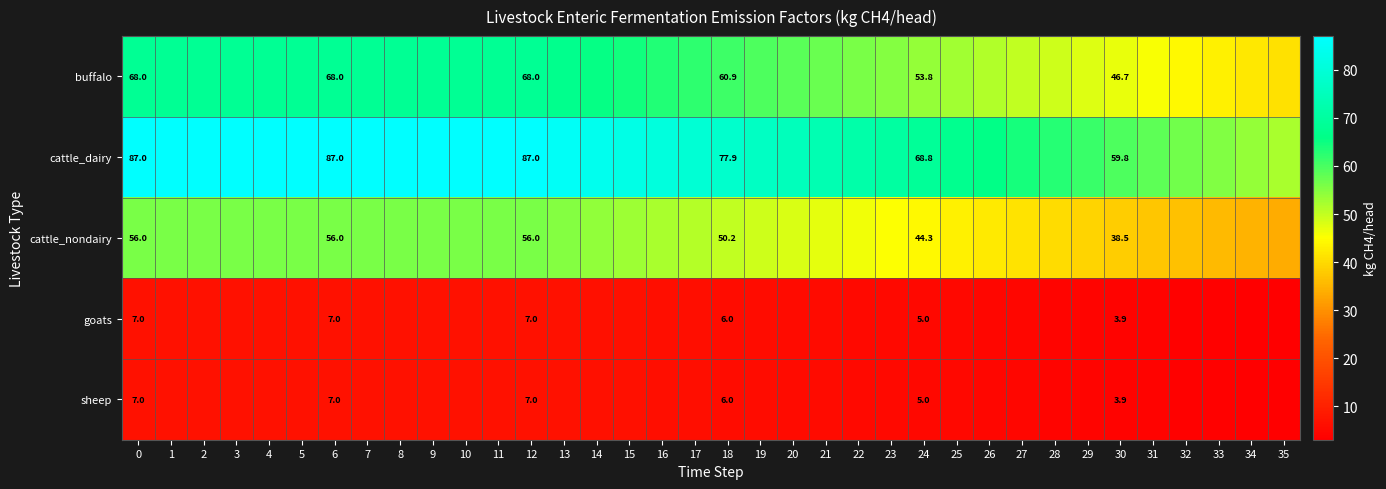

The sheep series shows 3.4 at 16. True or false?

False